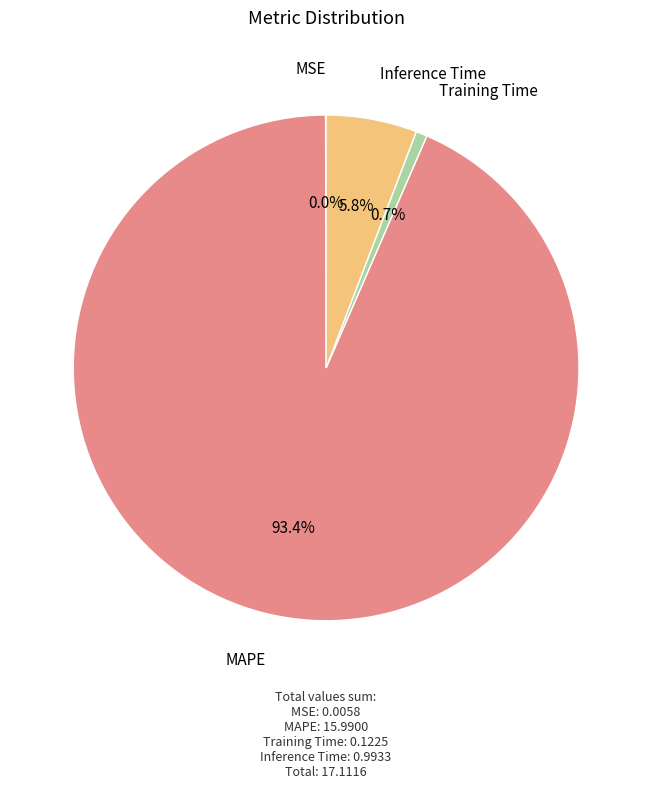

Does any single category account for the majority?

Yes